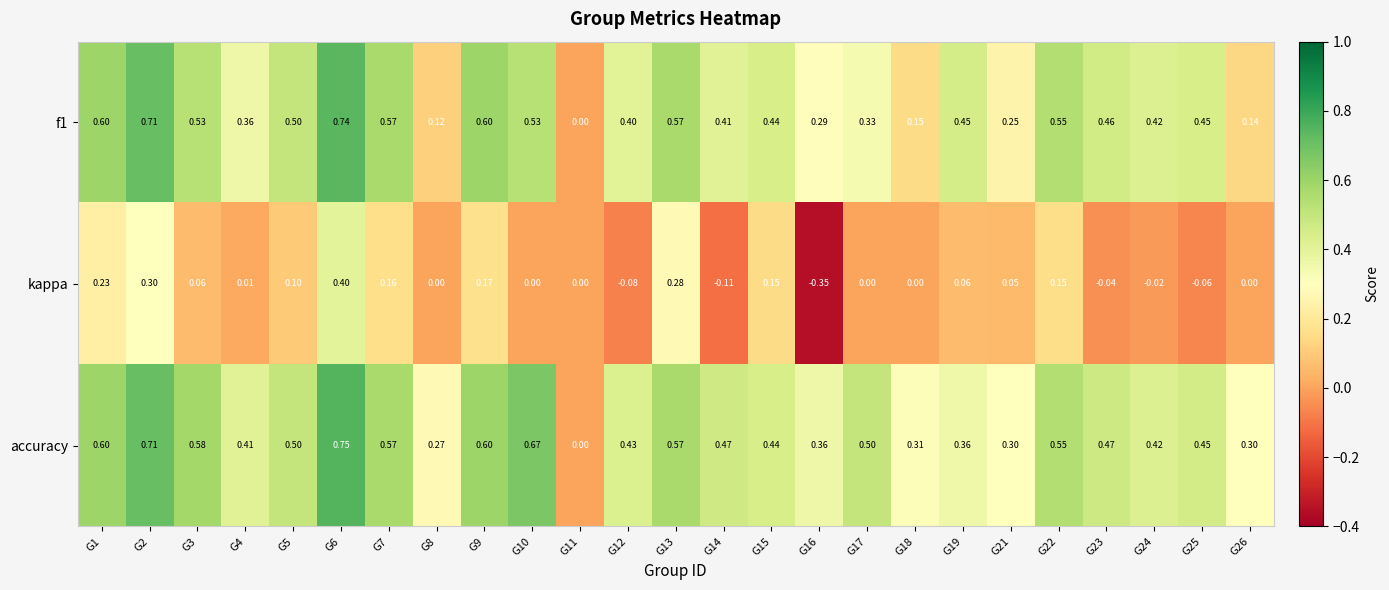

Which series has the largest total across all categories?

accuracy